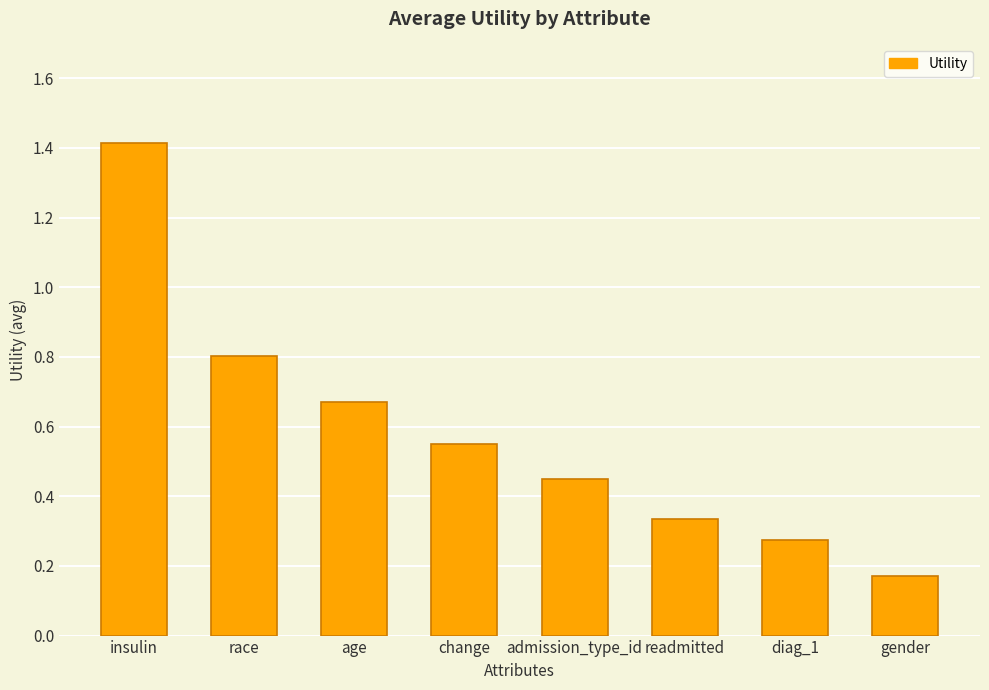

What is the change in value from admission_type_id to readmitted?

-0.1